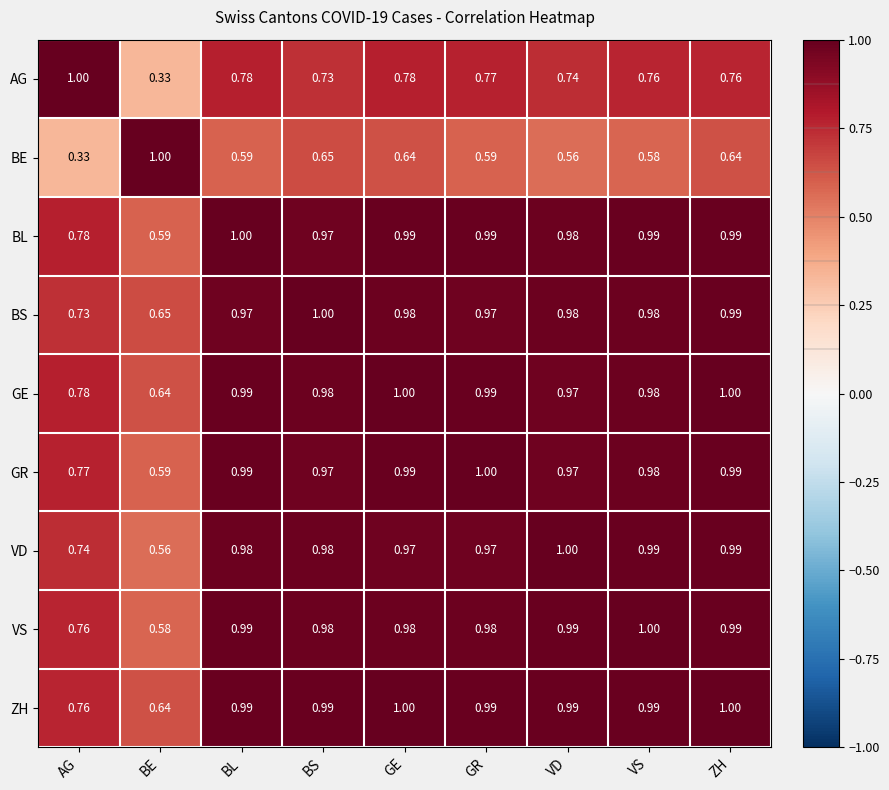

What is the spread (max minus min) of values at VD?

0.4